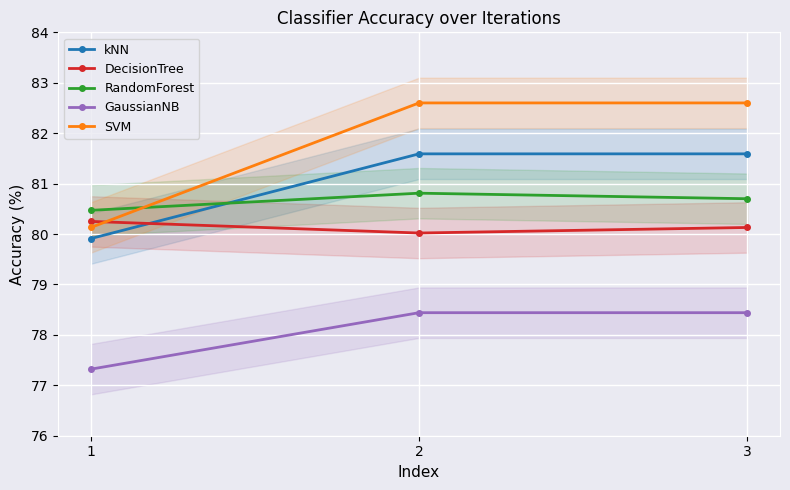

What is the value of the GaussianNB point at the 1st from the left?

77.3